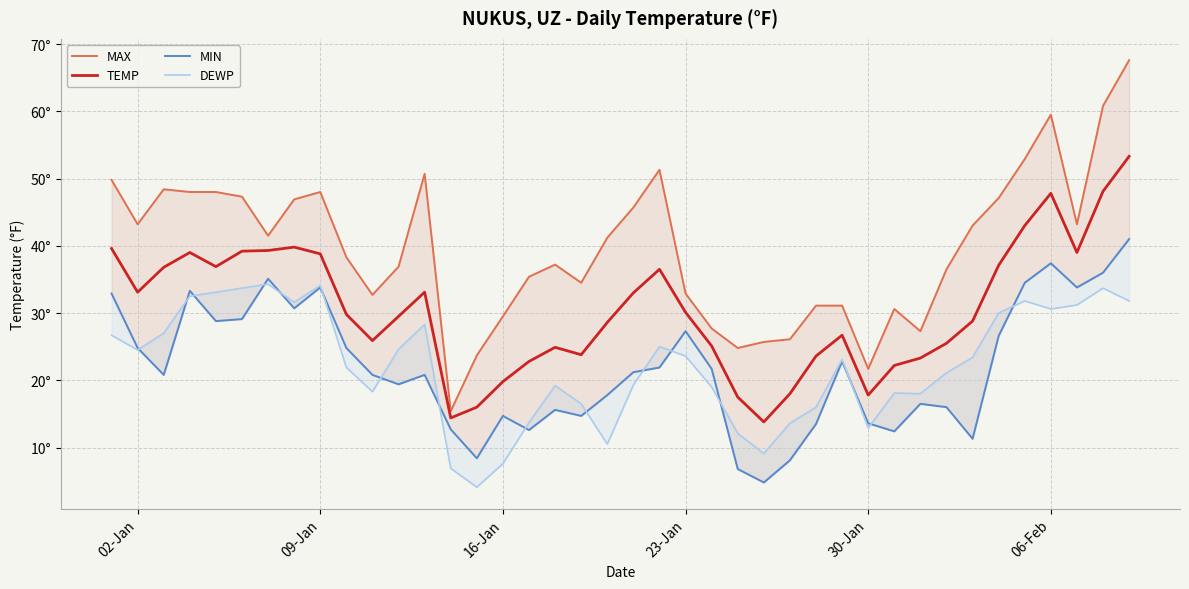

What is the lowest value of the TEMP series?

13.8